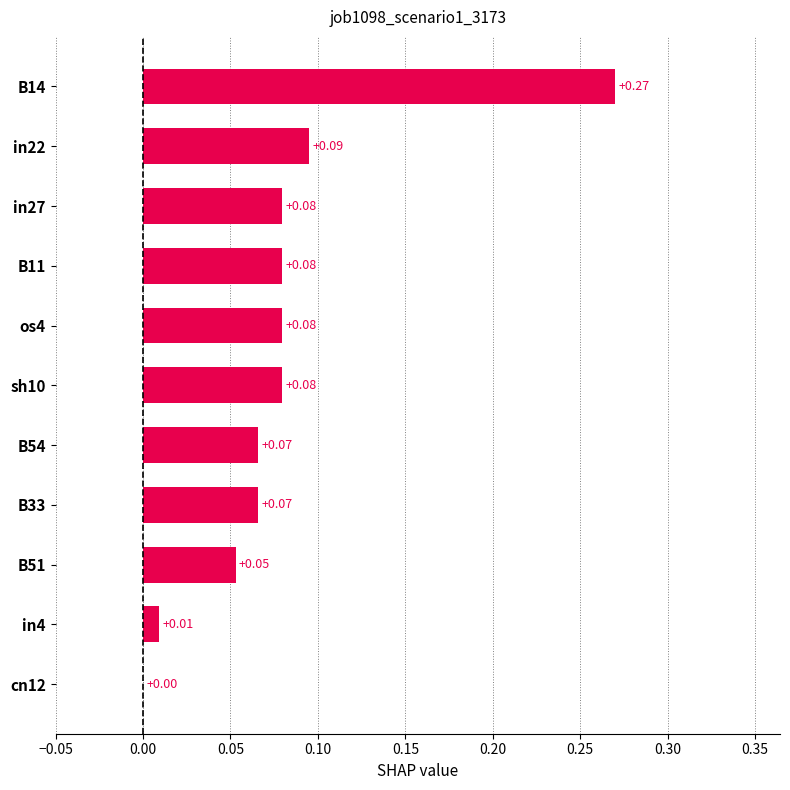

Which has a higher value, os4 or B51?

os4